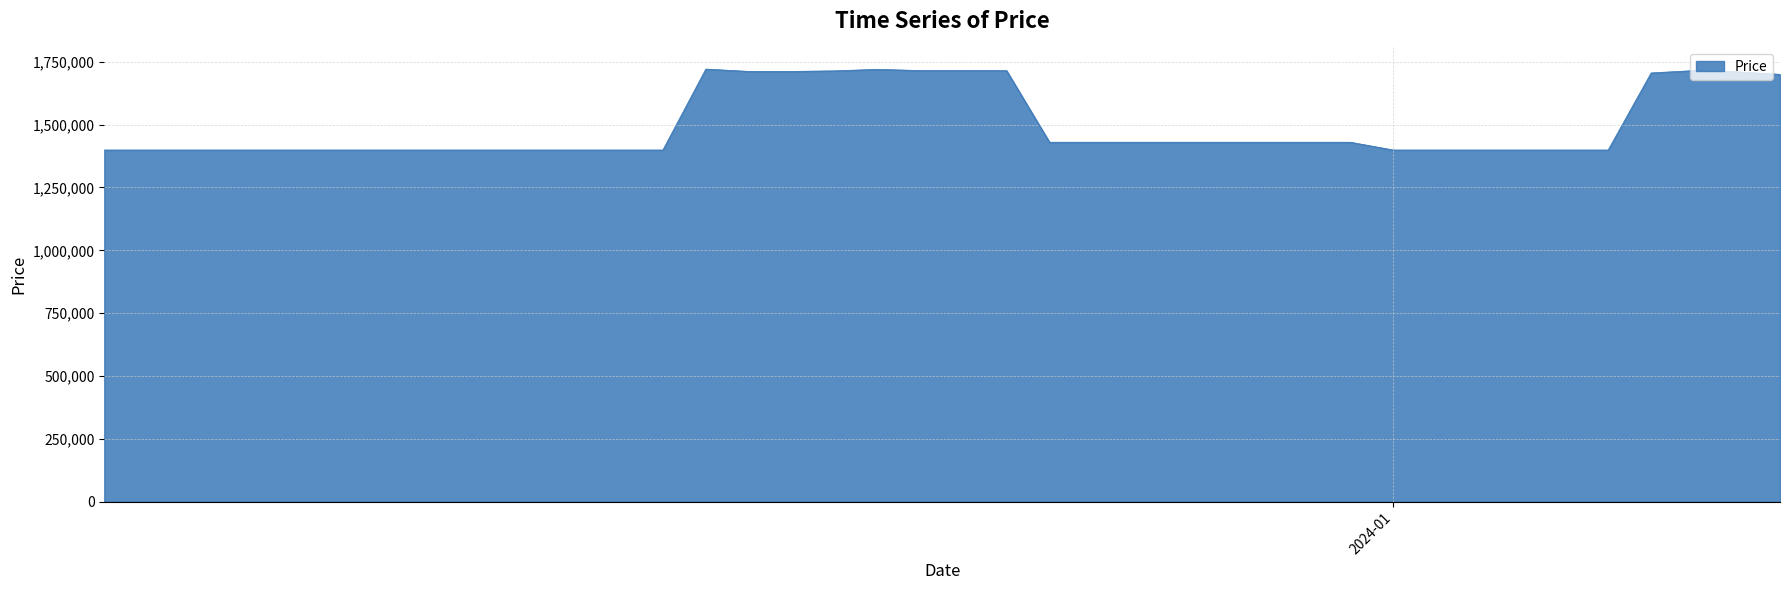

What is the maximum value shown in the chart?

1721000